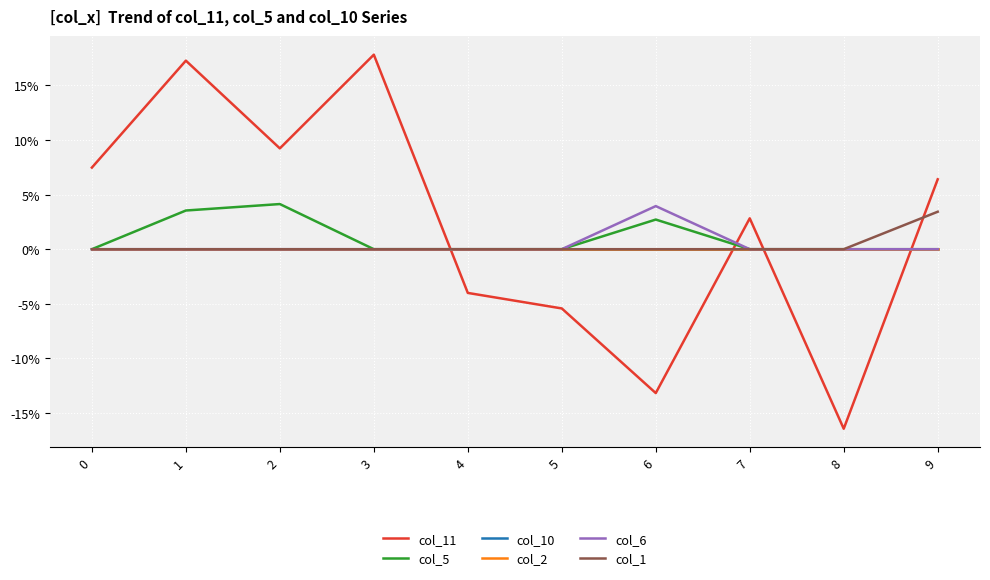

Reading left to right, extract all data points from this chart.

col_11: 0.1	0.2	0.1	0.2	-0.0	-0.1	-0.1	0.0	-0.2	0.1
col_5: 0.0	0.0	0.0	0.0	0.0	0.0	0.0	0.0	0.0	0.0
col_10: 0.0	0.0	0.0	0.0	0.0	0.0	0.0	0.0	0.0	0.0
col_2: 0.0	0.0	0.0	0.0	0.0	0.0	0.0	0.0	0.0	0.0
col_6: 0.0	0.0	0.0	0.0	0.0	0.0	0.0	0.0	0.0	0.0
col_1: 0.0	0.0	0.0	0.0	0.0	0.0	0.0	0.0	0.0	0.0